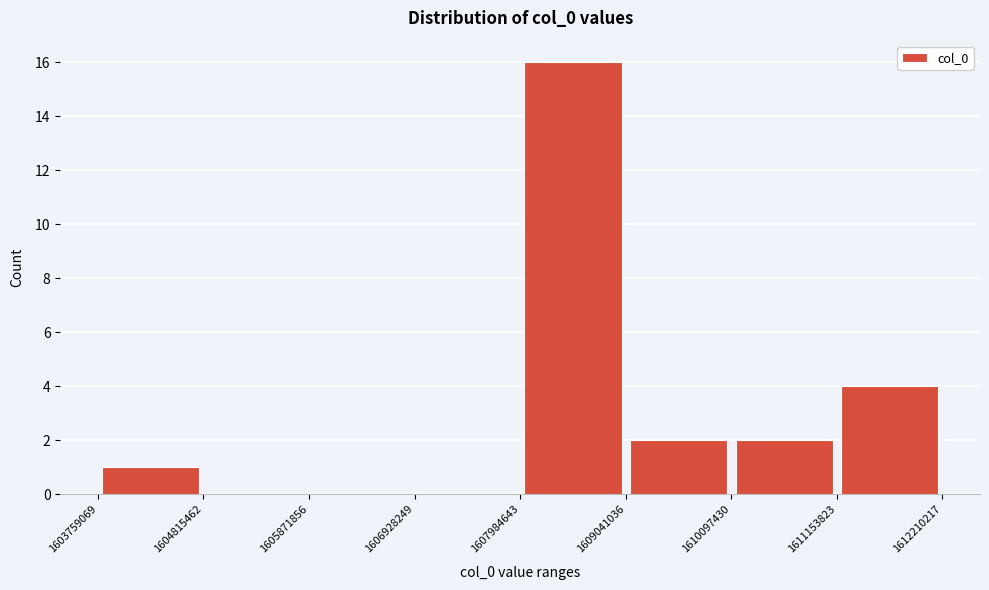

Reading left to right, transcribe this chart: for each bar, give the range it covers on the x-axis and its height. The values are not printed on the chart, so give them approximately, as read against the axis.

1603759069 to 1604815462: 1
1604815462 to 1605871856: 0
1605871856 to 1606928249: 0
1606928249 to 1607984643: 0
1607984643 to 1609041036: 16
1609041036 to 1610097430: 2
1610097430 to 1611153823: 2
1611153823 to 1612210217: 4